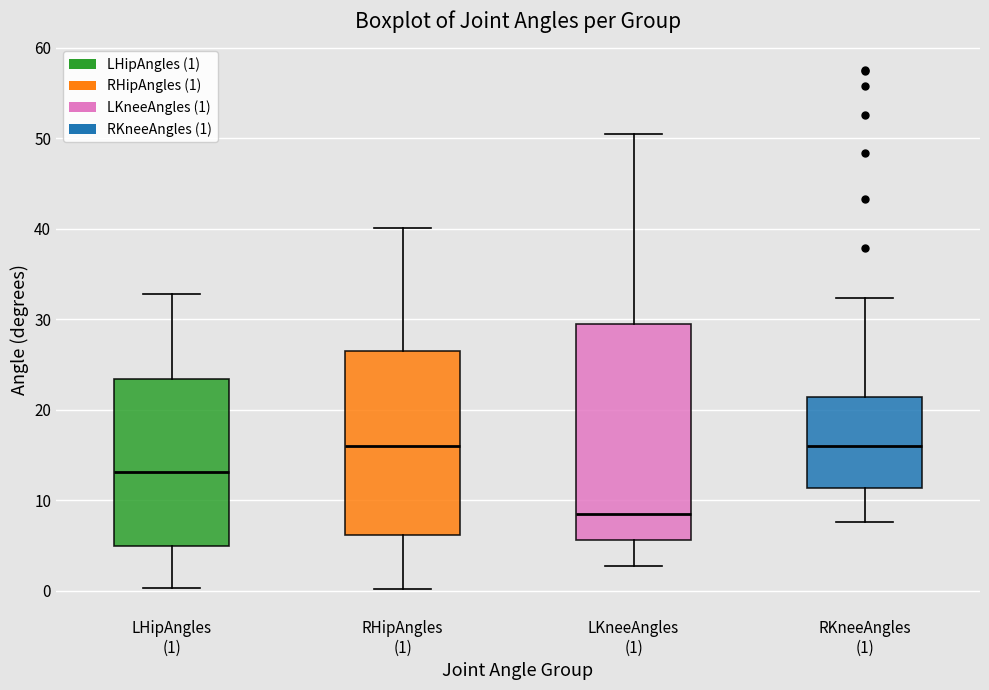

Which box has the lowest median line?

LKneeAngles (1)